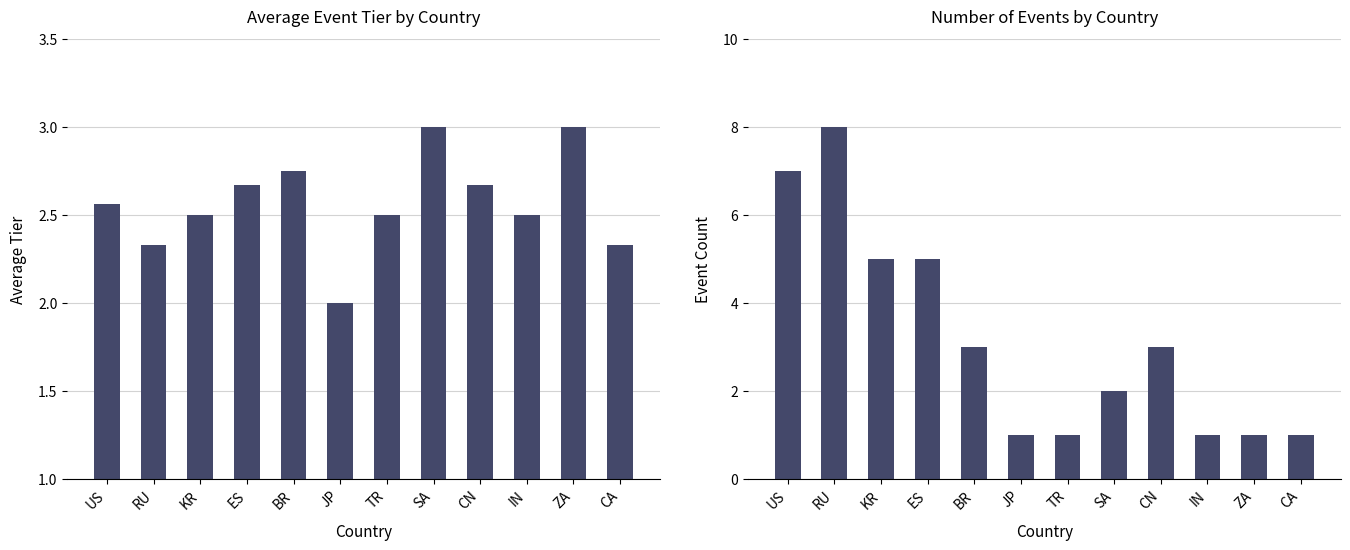

Rank the categories by Average TIER value from lowest to highest.

JP, RU, CA, KR, TR, IN, US, ES, CN, BR, SA, ZA